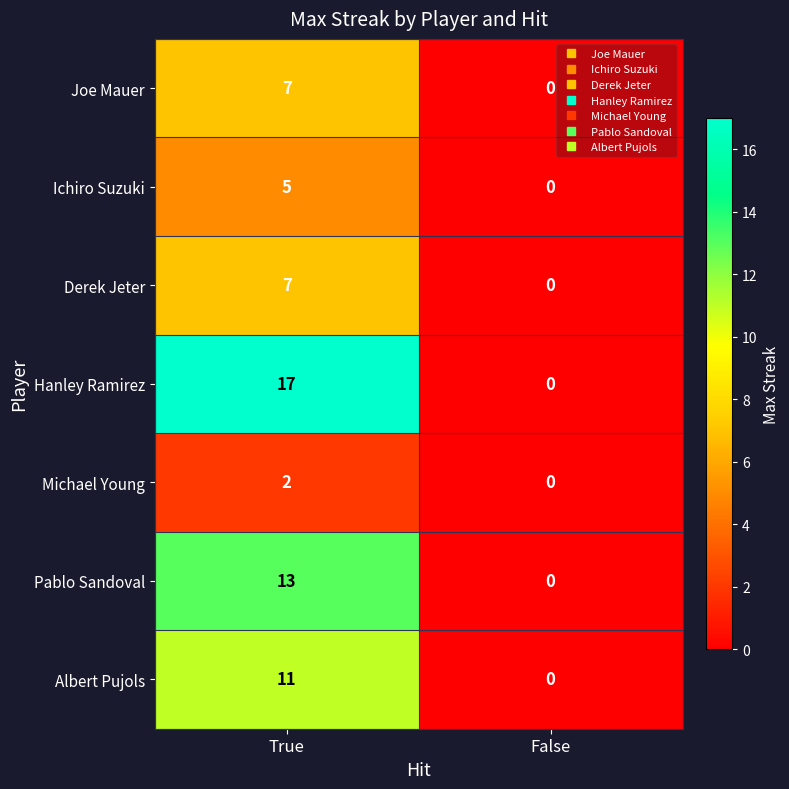

What is the greatest value displayed?

17